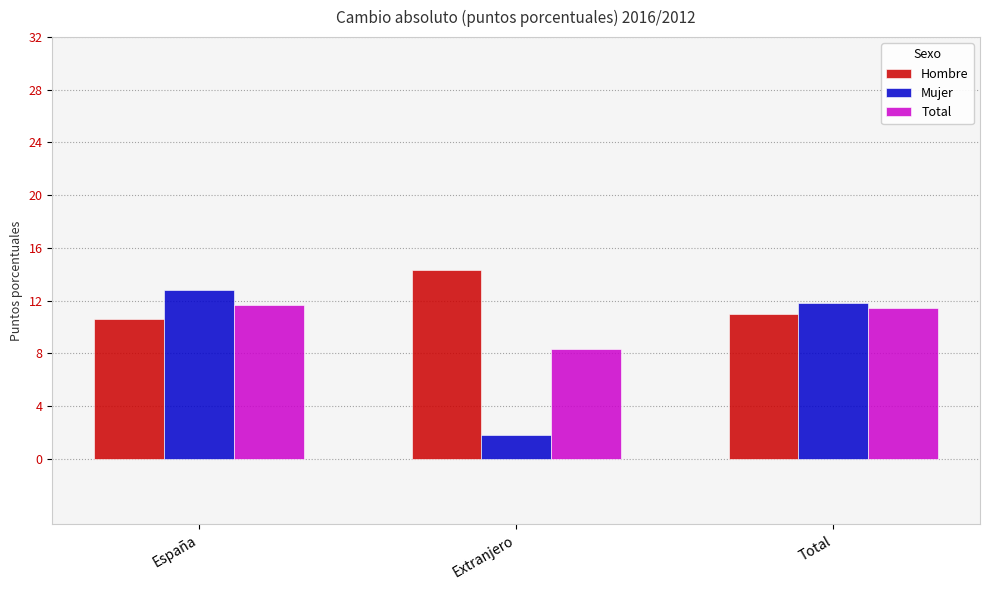

Reading left to right, list all the values displayed in this chart.

Hombre: 10.6	14.4	11.0
Mujer: 12.8	1.8	11.8
Total: 11.6	8.3	11.4